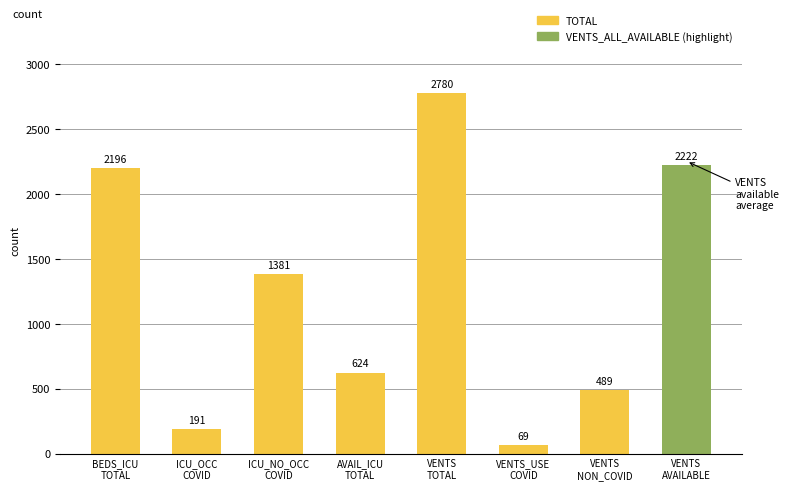

Which category has the highest value across all series?

VENTS
TOTAL